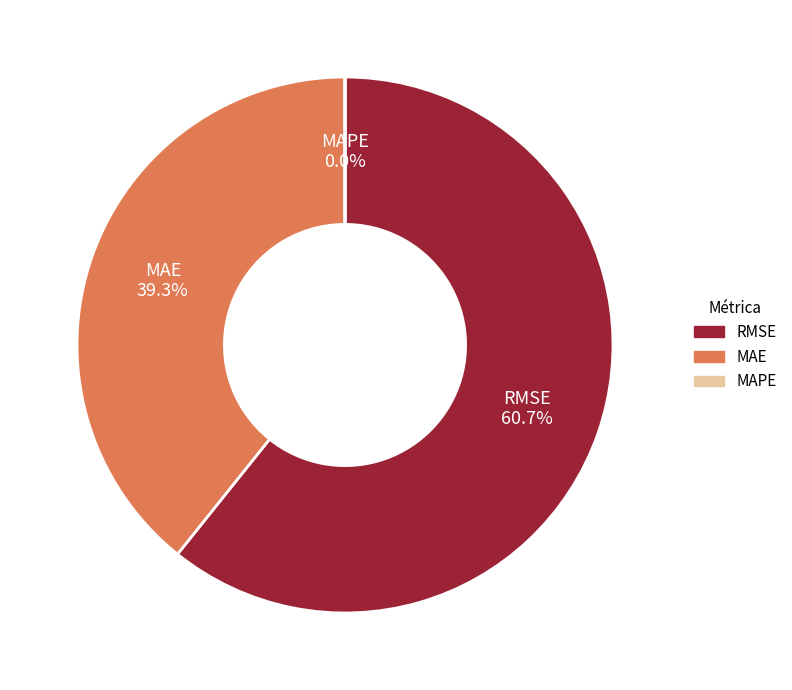

Which slice represents more than half of the pie?

RMSE